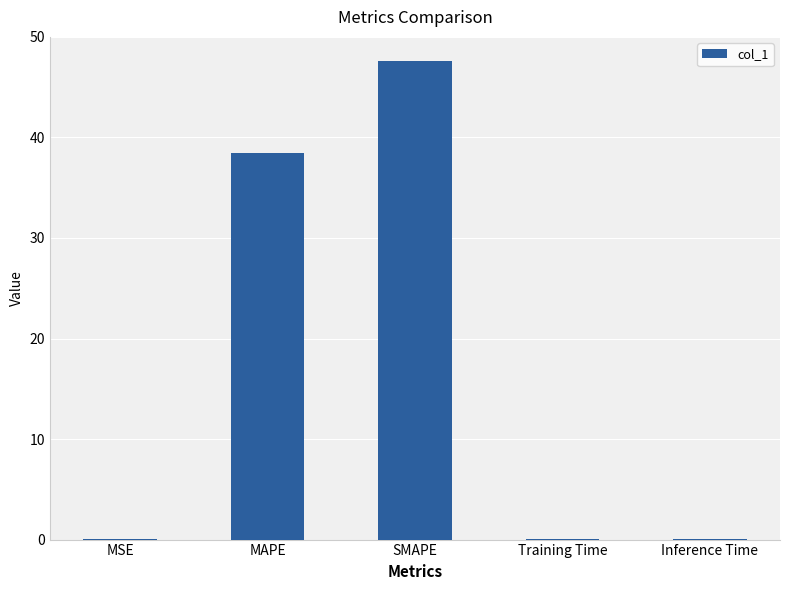

Is it true that the value at MSE is 0.0?

True